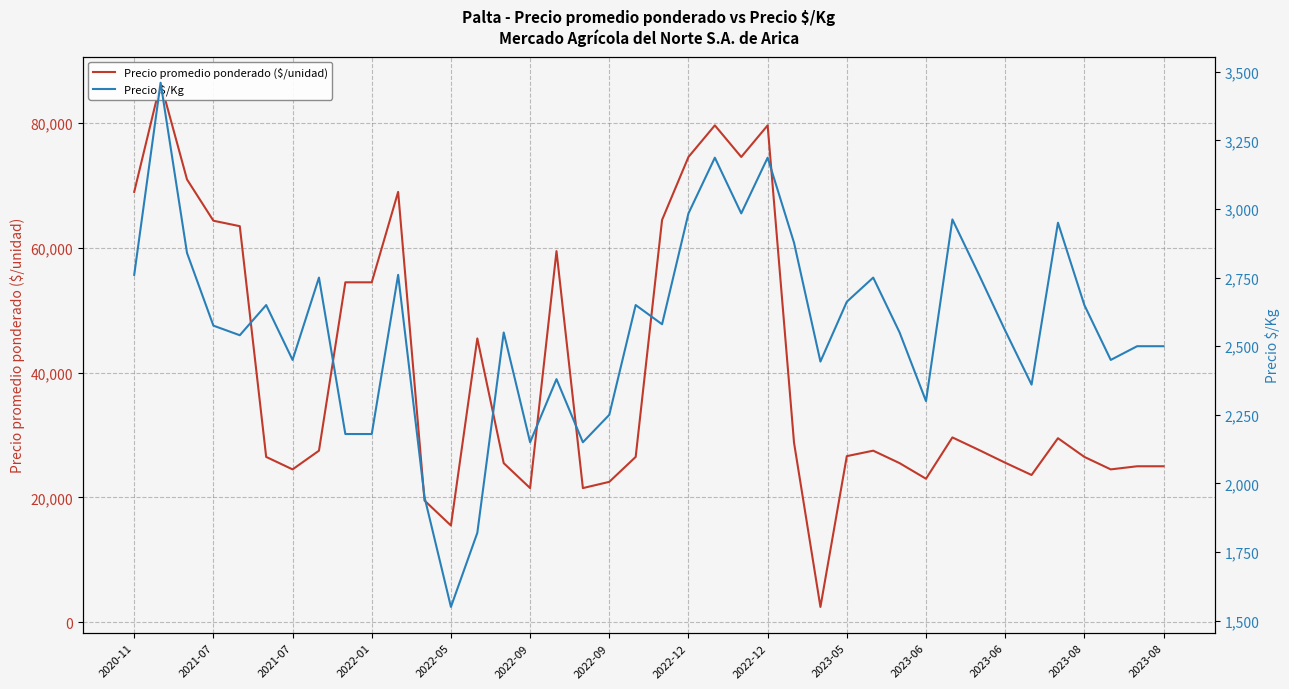

What is the minimum value for Precio $/Kg?

1550